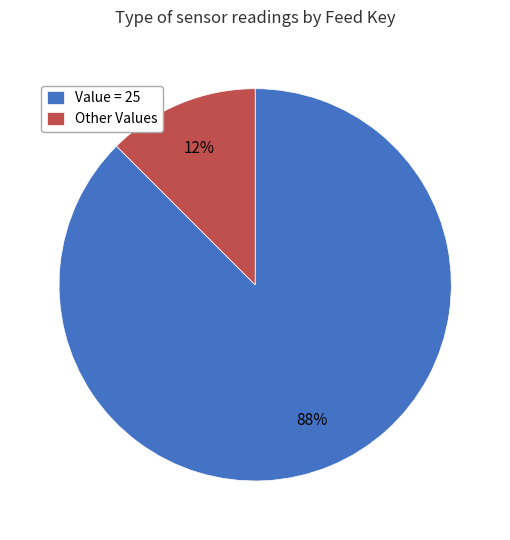

Combined, do Other Values and Value = 25 account for over 50%?

Yes